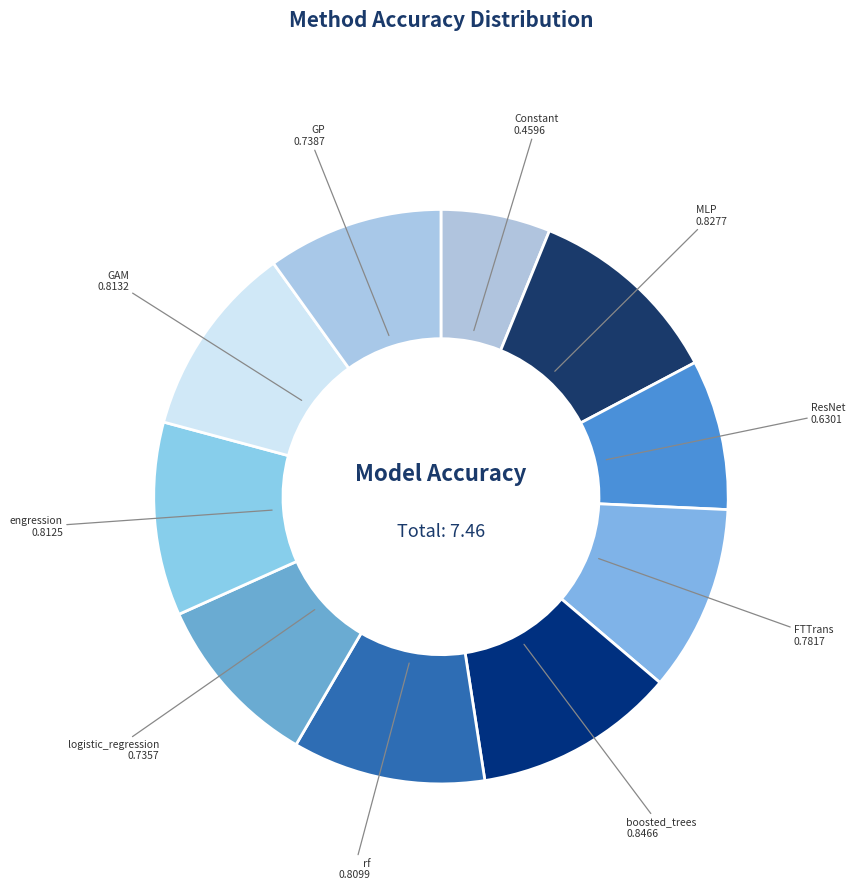

Which category has the smallest portion of the pie?

Constant